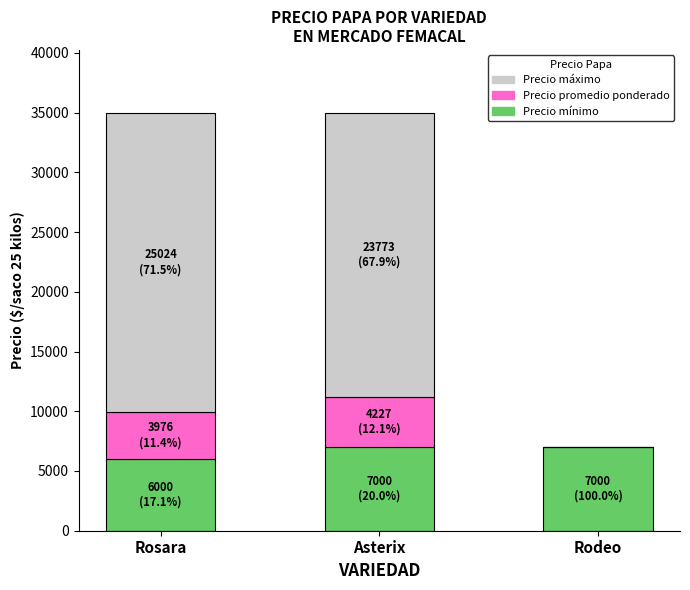

The Precio mínimo series shows 11768 at Asterix. True or false?

False